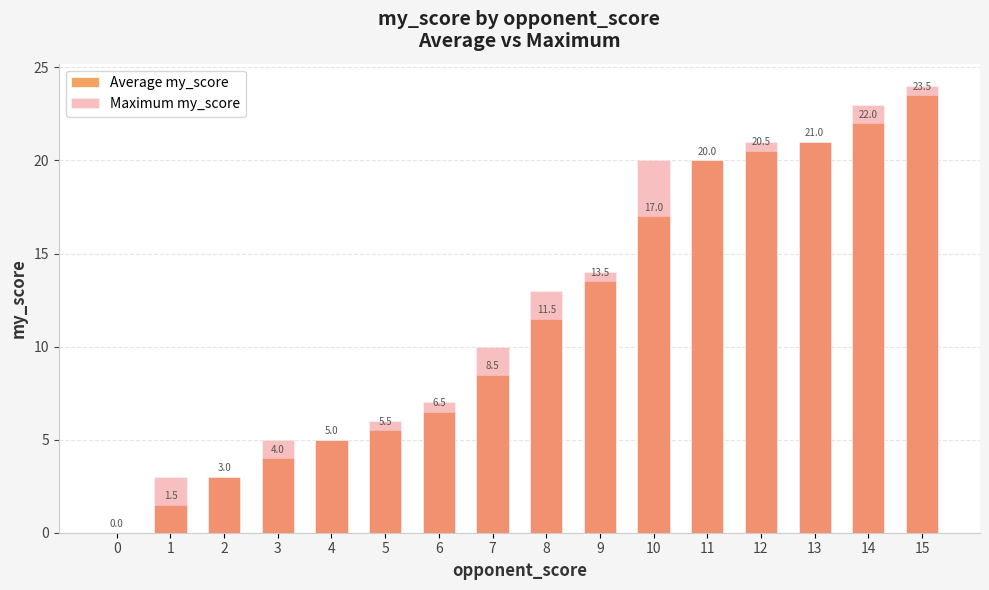

At which label does Average my_score first exceed 11?

8